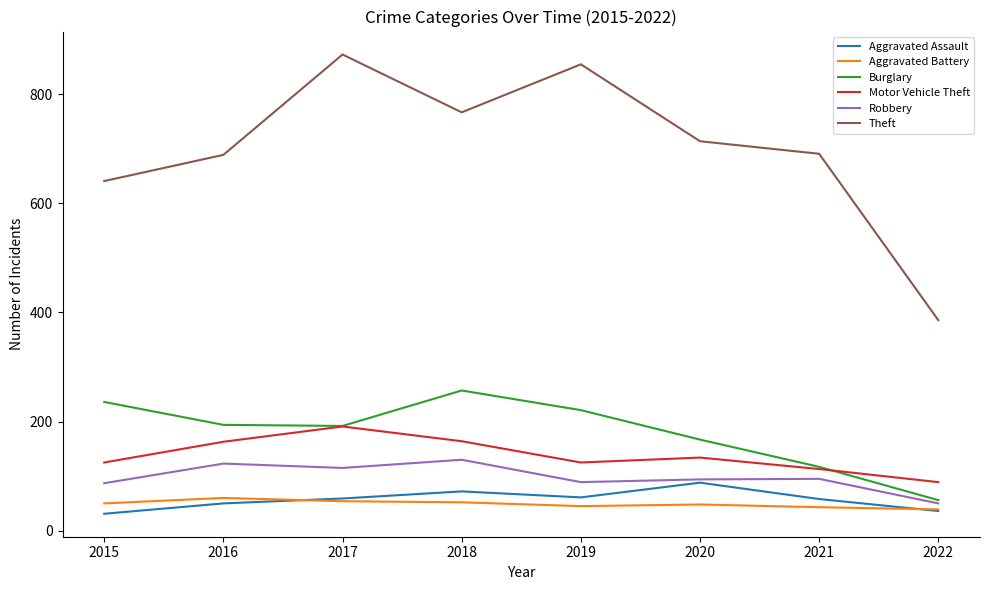

True or false: Theft and Motor Vehicle Theft intersect in this chart.

False